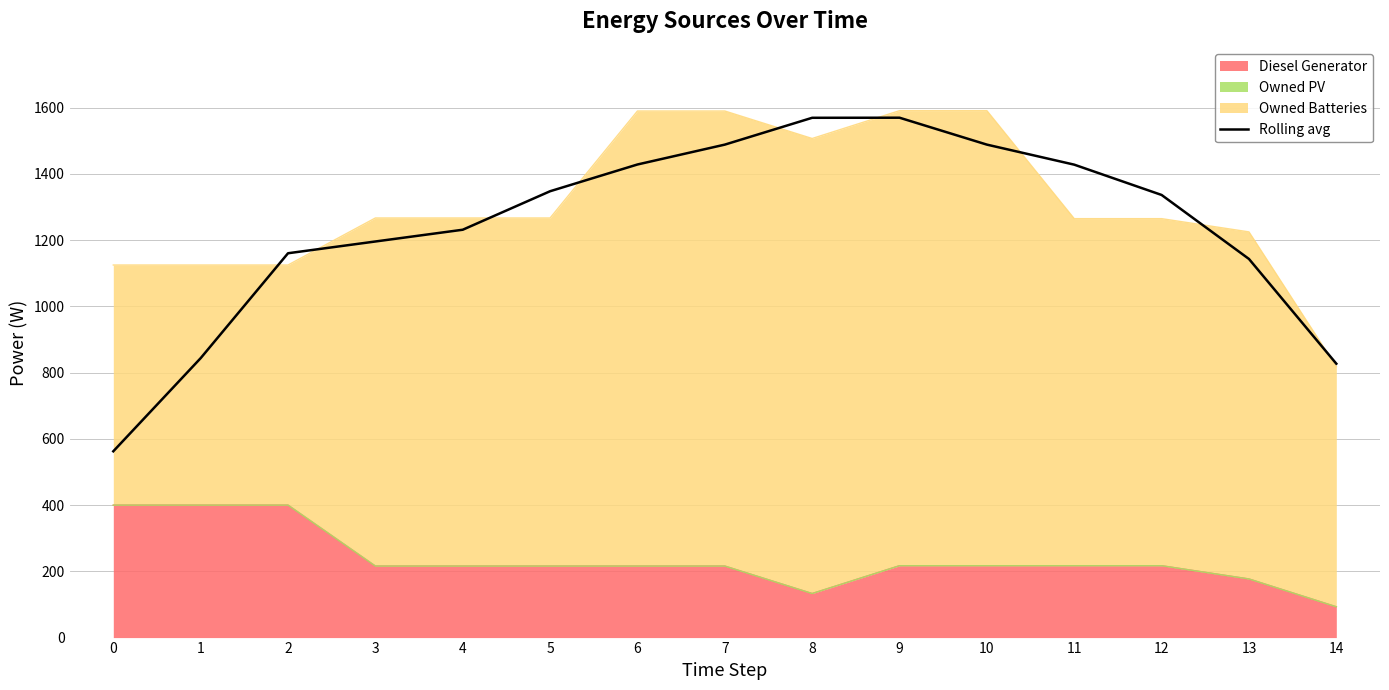

List the labels in order of value, smallest first.

0, 14, 1, 13, 2, 3, 4, 12, 5, 11, 6, 7, 10, 8, 9